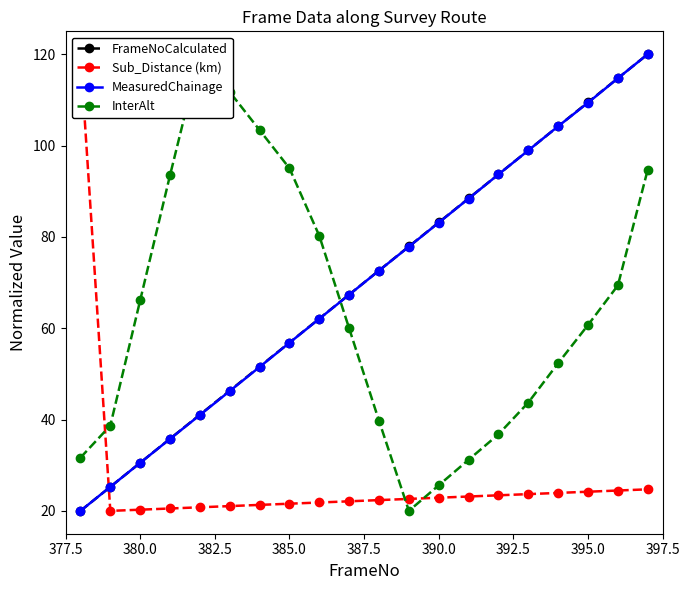

True or false: FrameNoCalculated has more than 2 interior local peaks.

False